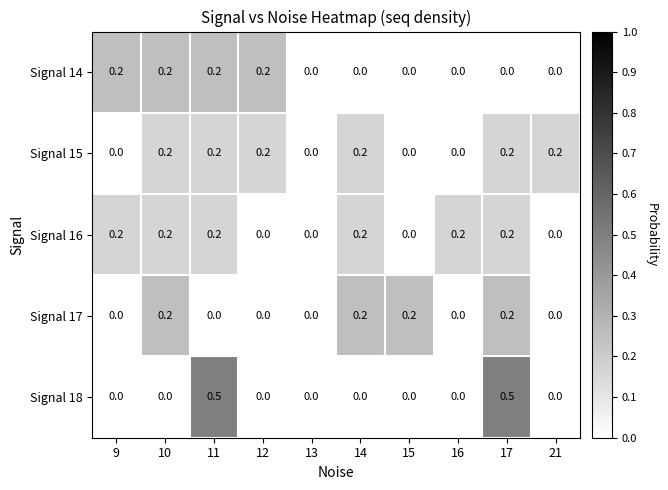

What is the greatest value displayed?

0.5